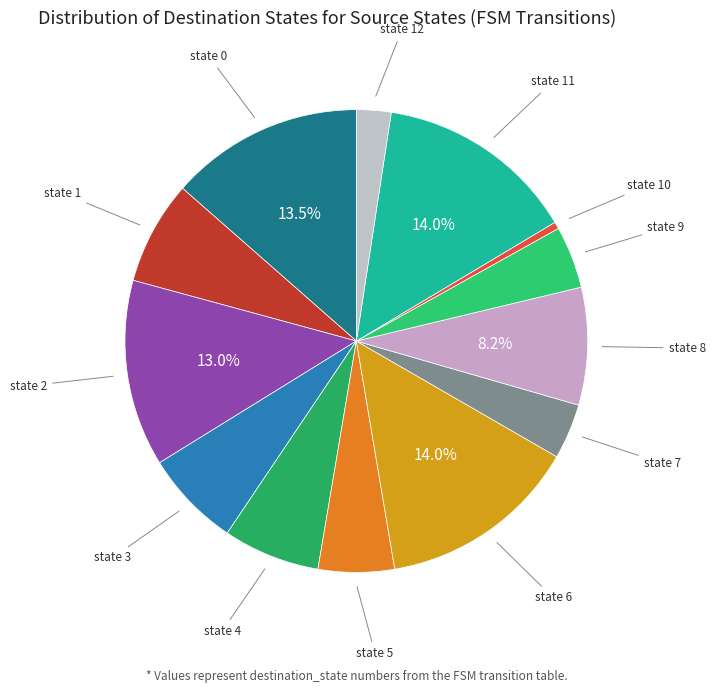

How many slices are in this pie chart?

13